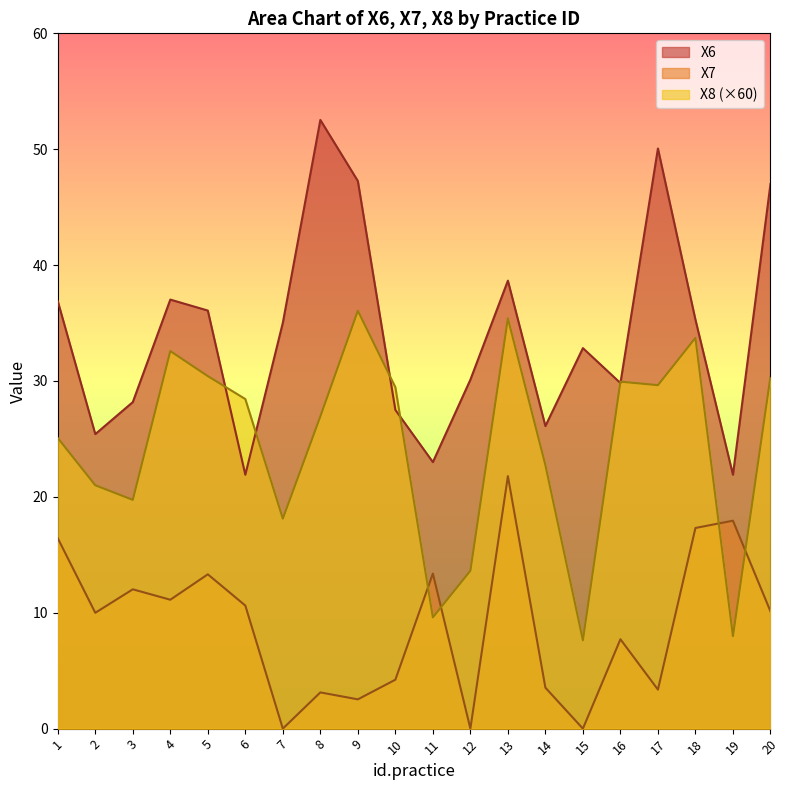

How many values in the X6 series exceed 35?

10